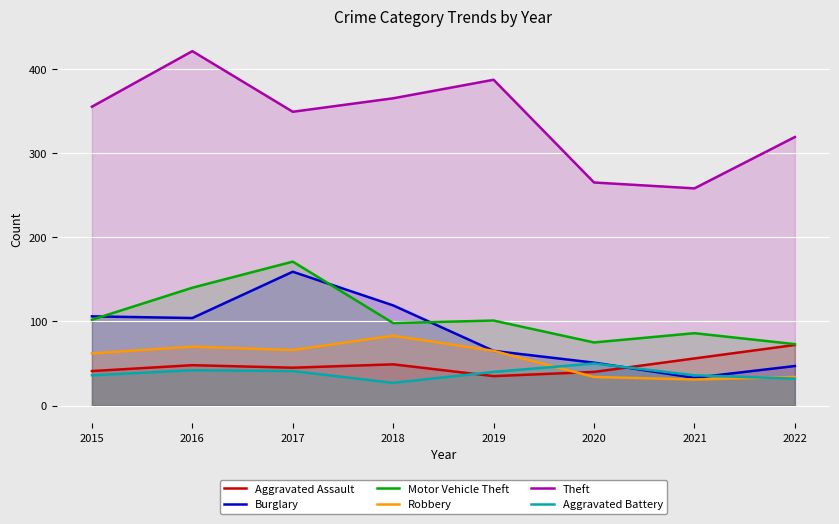

What is the total value across all series at 2019?

693